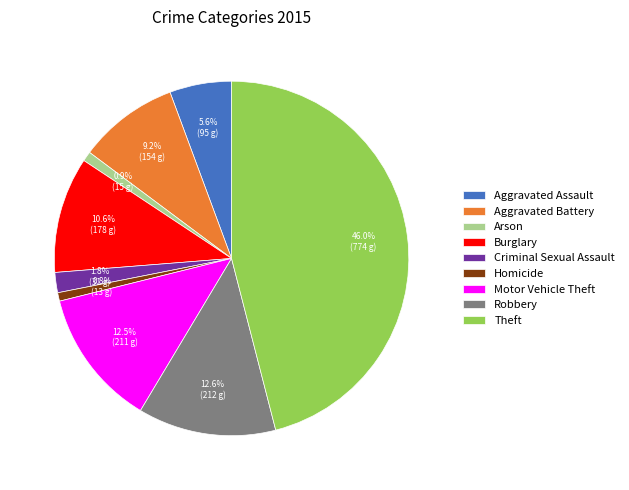

Does any single category account for the majority?

No